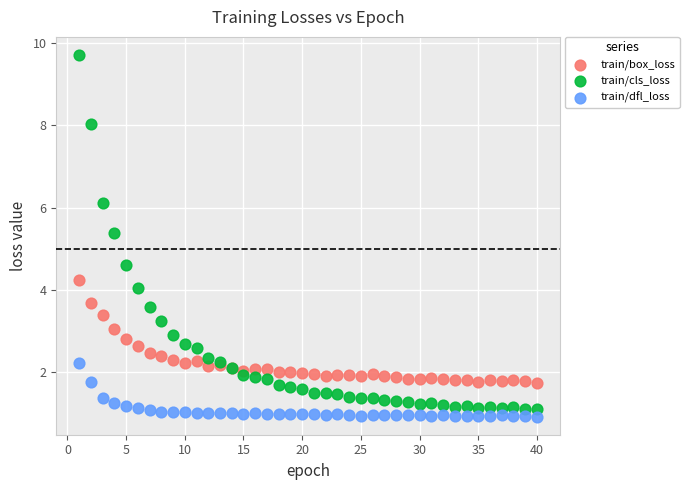

What are all the series names shown in the legend?

train/box_loss, train/cls_loss, train/dfl_loss